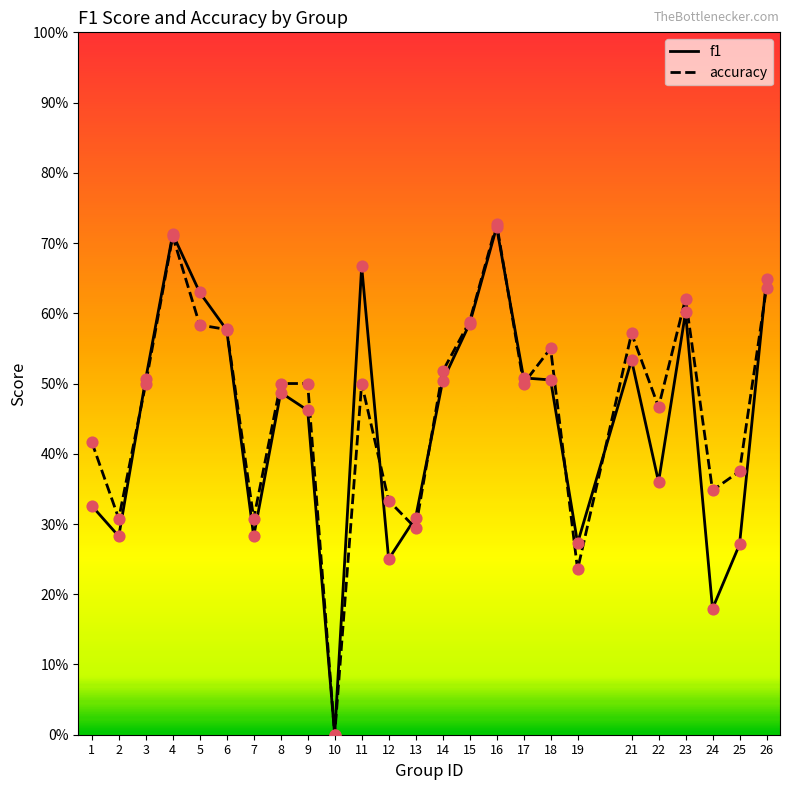

Which series has the widest spread of Y values?

accuracy